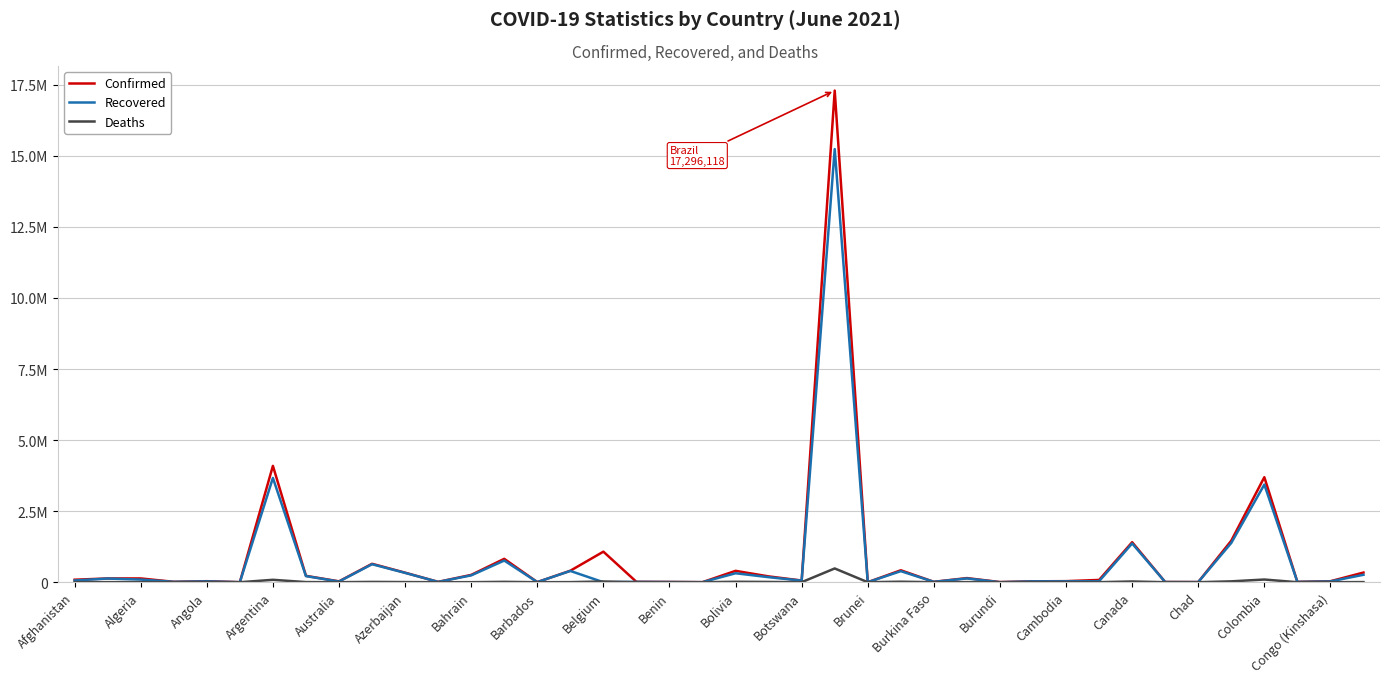

True or false: Confirmed and Recovered cross at least once.

False